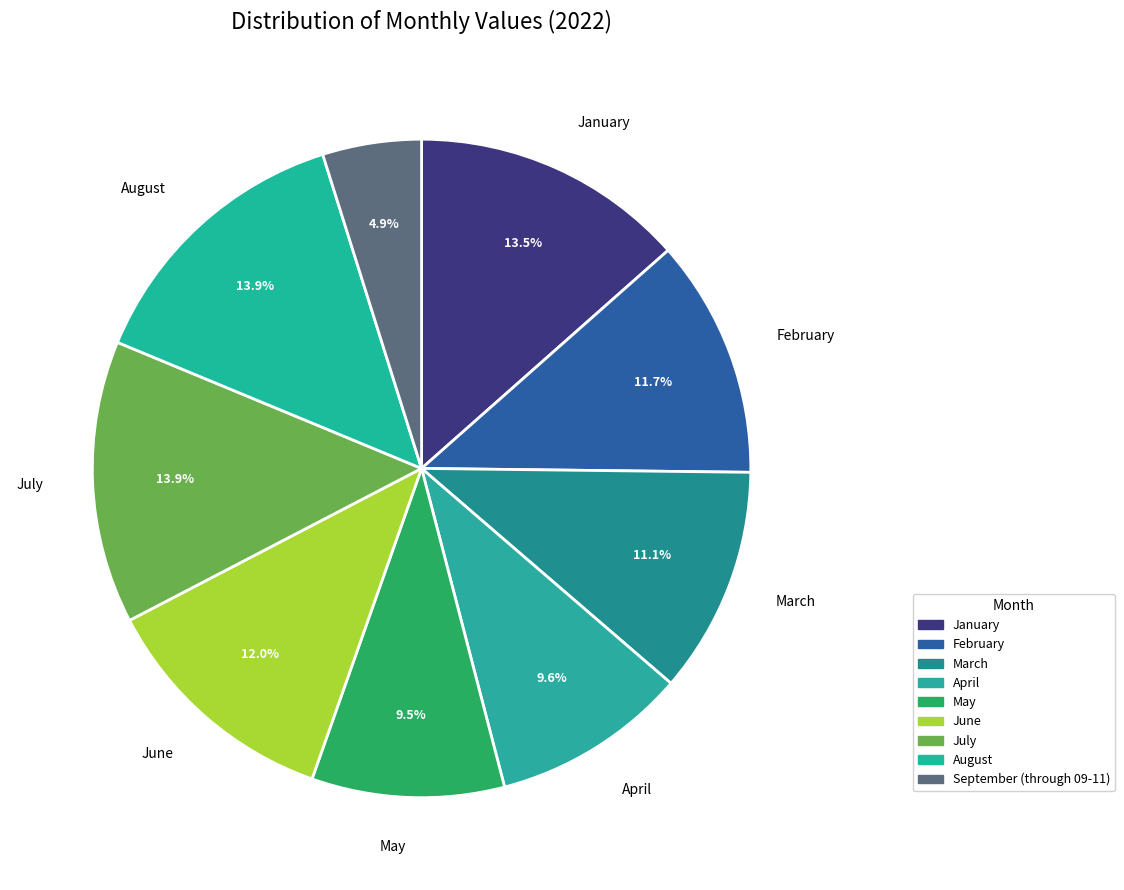

To the nearest percent, what is the difference between the February and May slice percentages?

2%